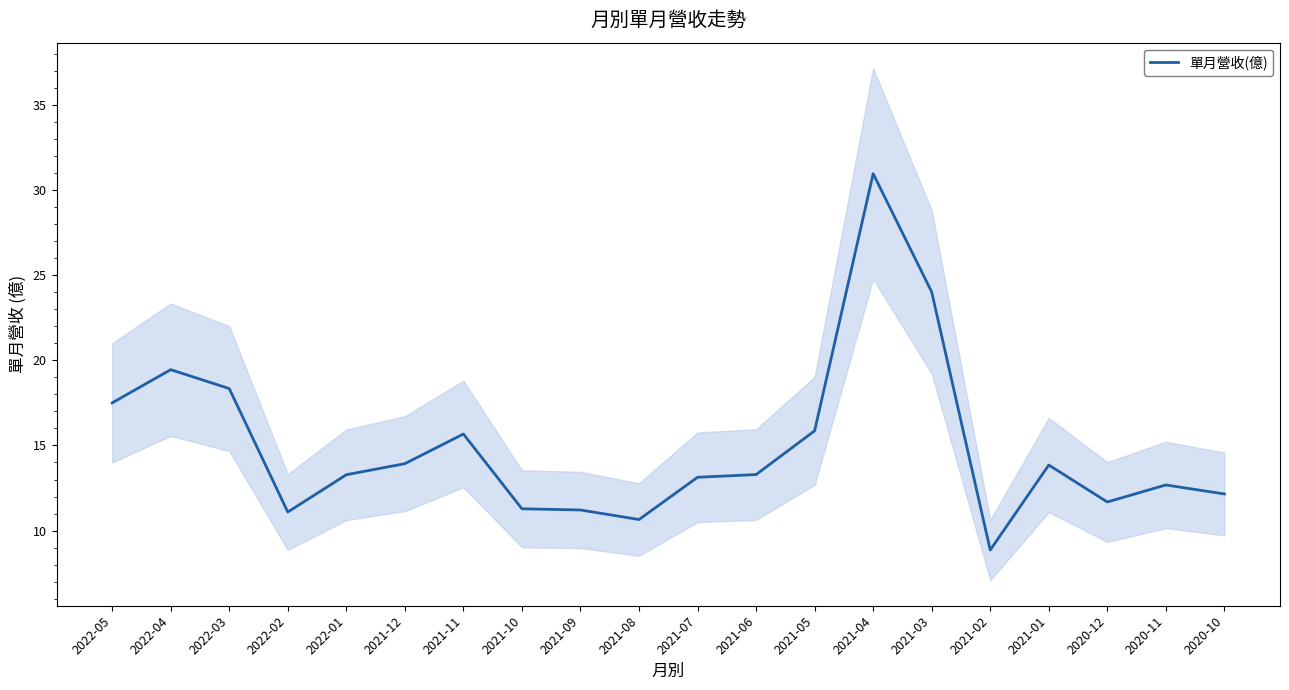

What is the difference between the maximum and minimum values?

22.1